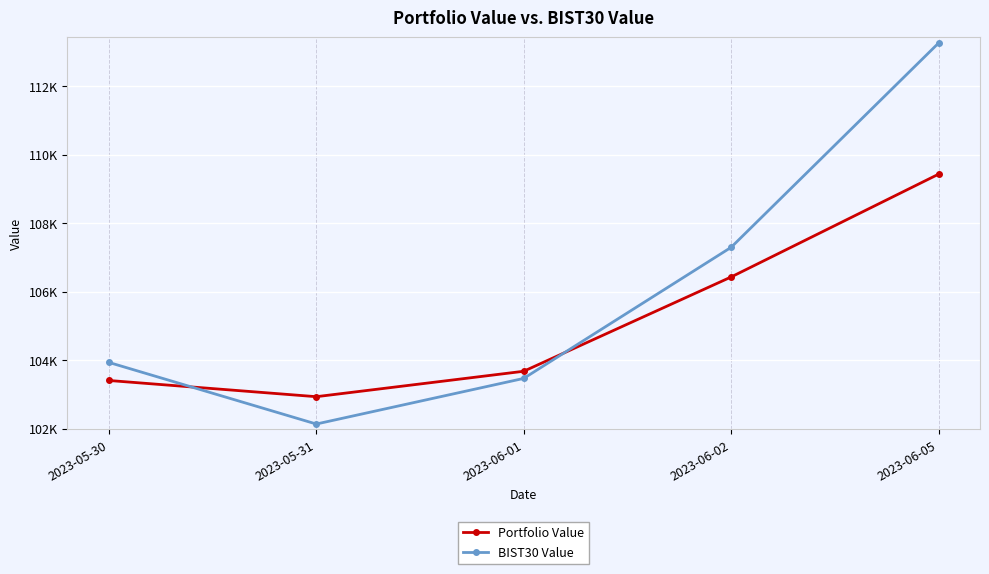

Is the value of Portfolio Value at 2023-06-01 greater than the value of BIST30 Value at 2023-06-05?

No